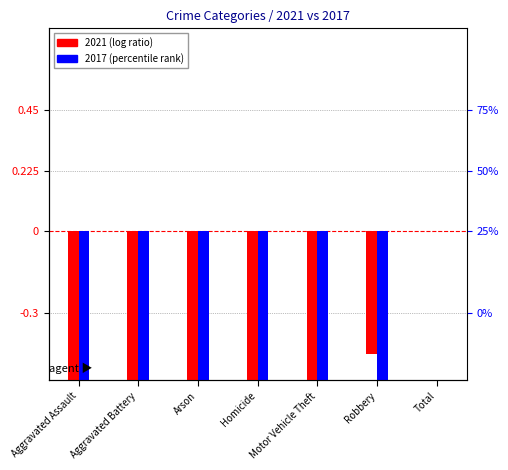

Which series has the largest range (max minus min)?

2017 (percentile)